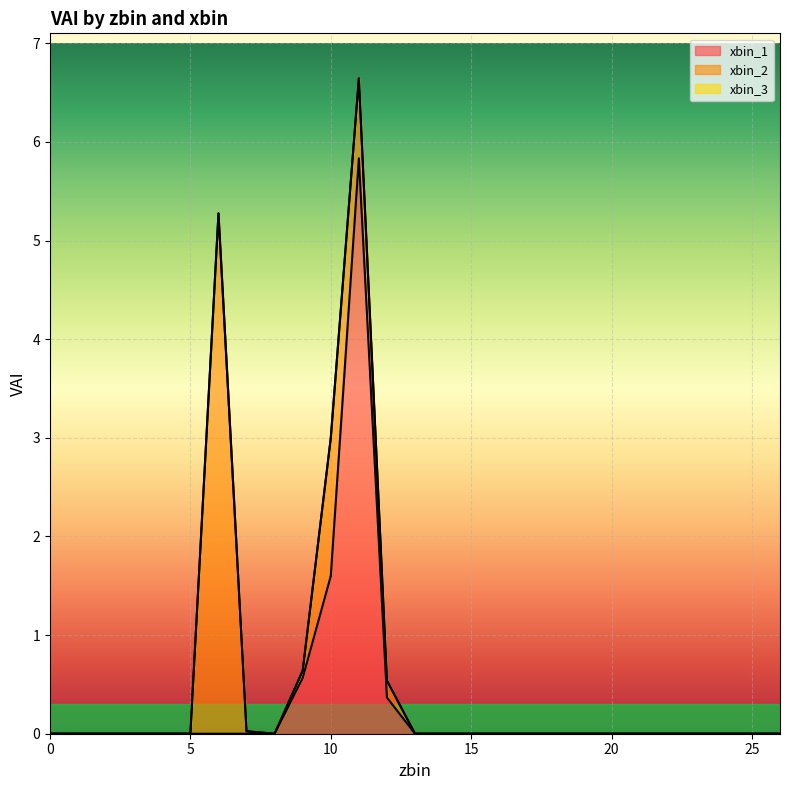

How many data points in xbin_2 are above 0?

6